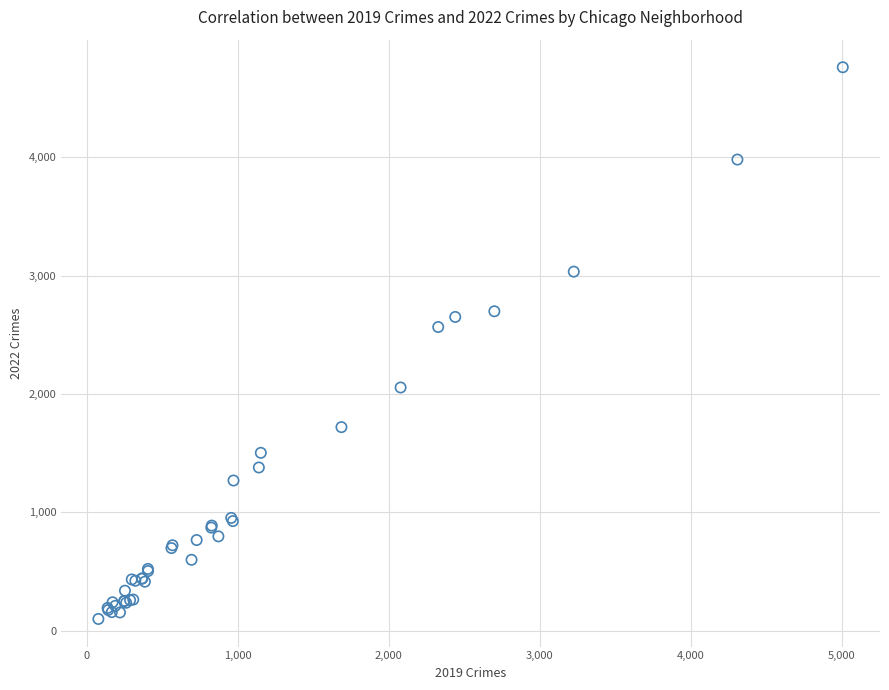

What Y value in the scatter plot is closest to 2430?

2566